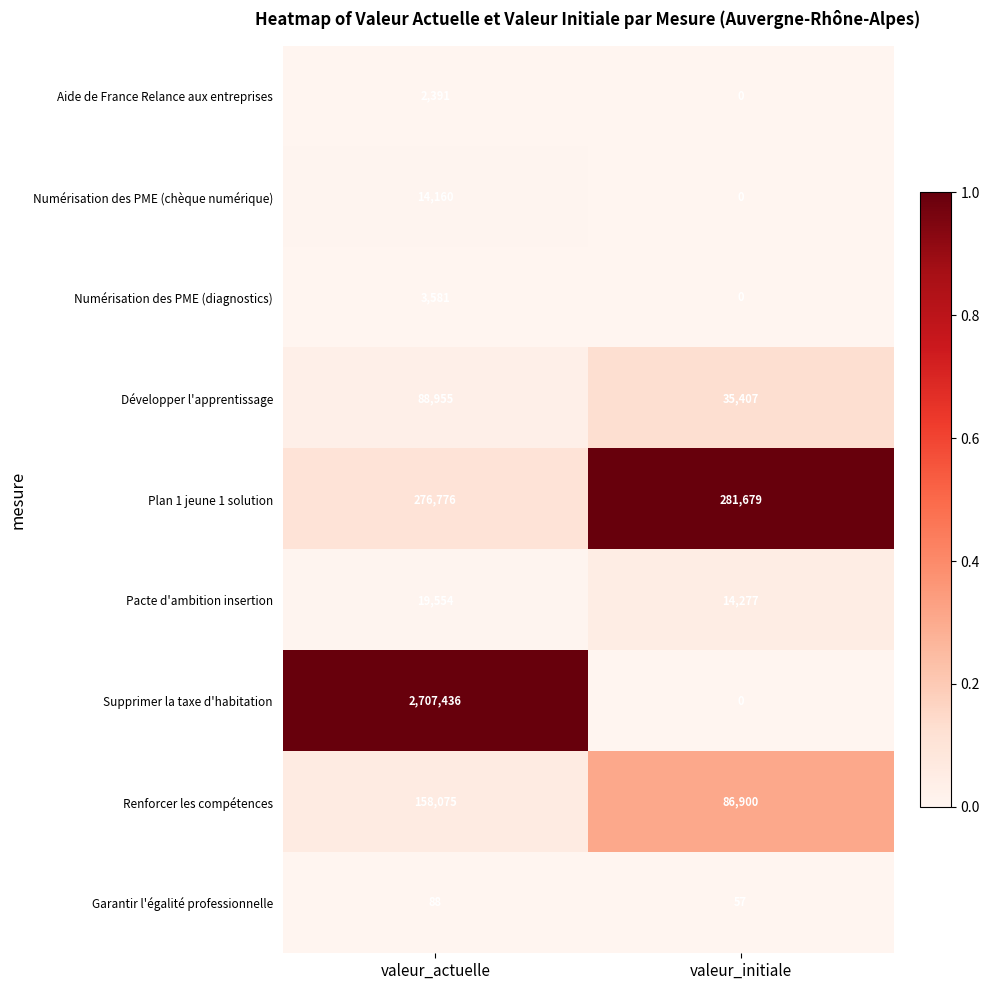

True or false: Renforcer les compétences has a value of 124262 at valeur_initiale.

False